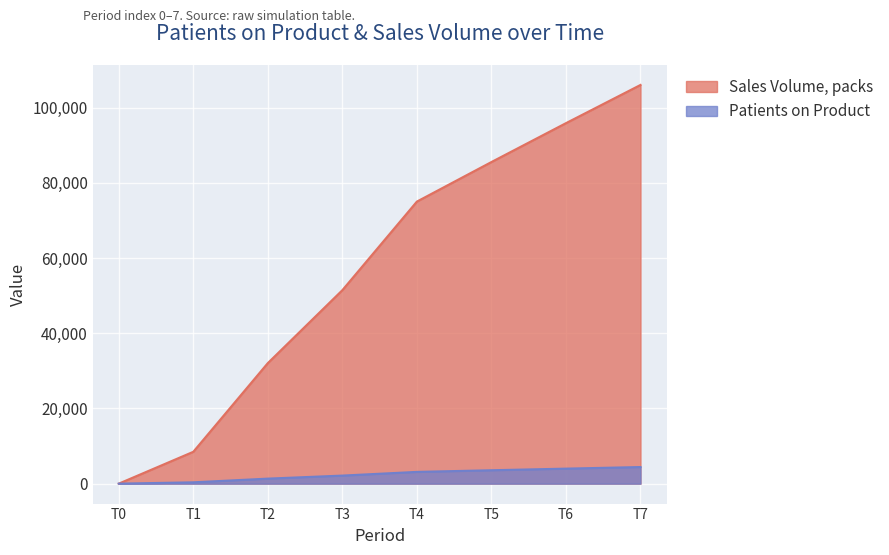

Where is Sales Volume, packs nearest to the value 53024?

T3